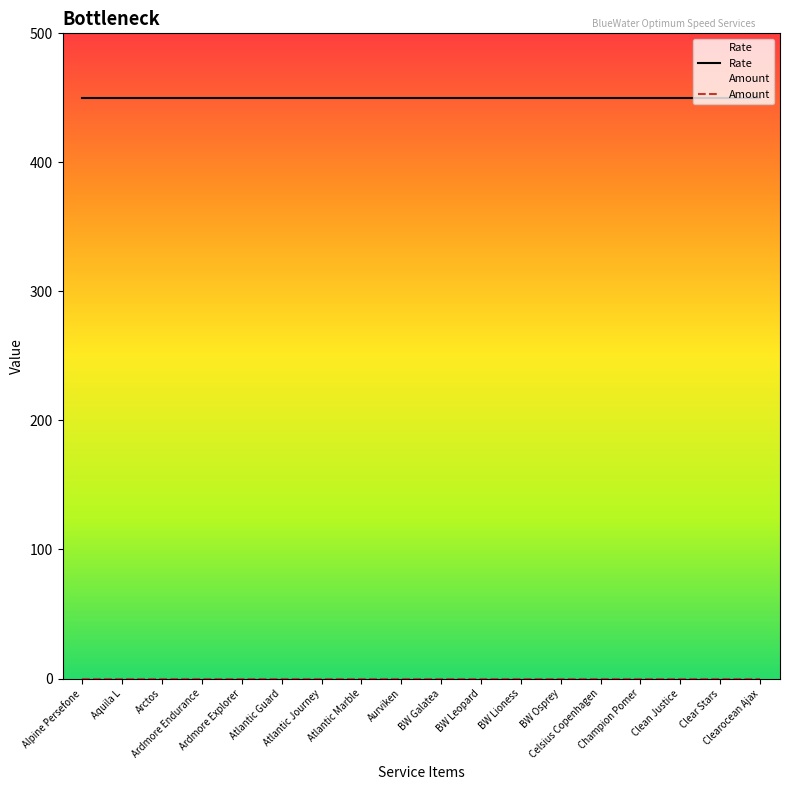

What is the value of the Rate point at the 10th from the left?

450